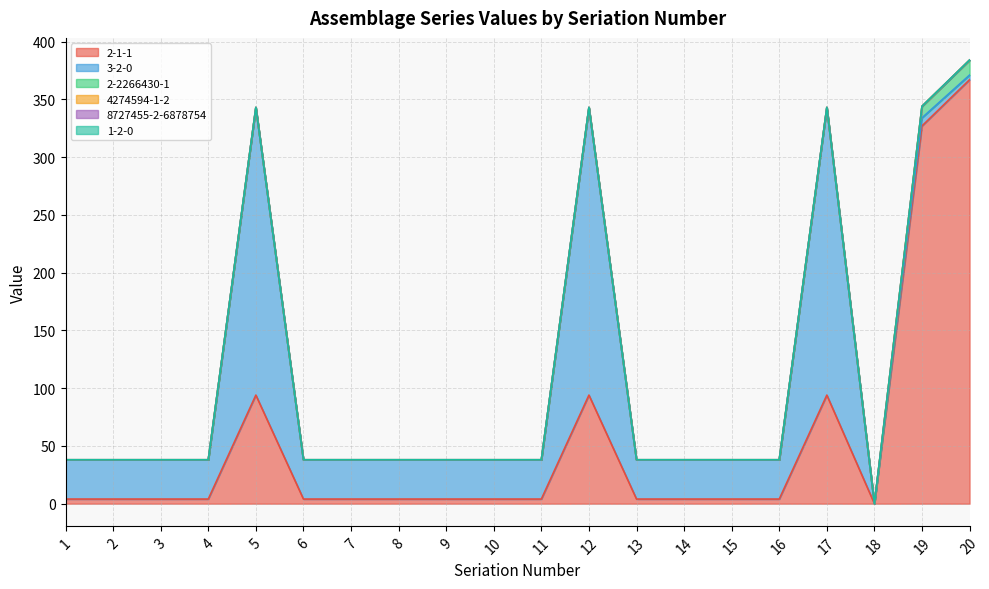

How many lines are shown in the chart?

6